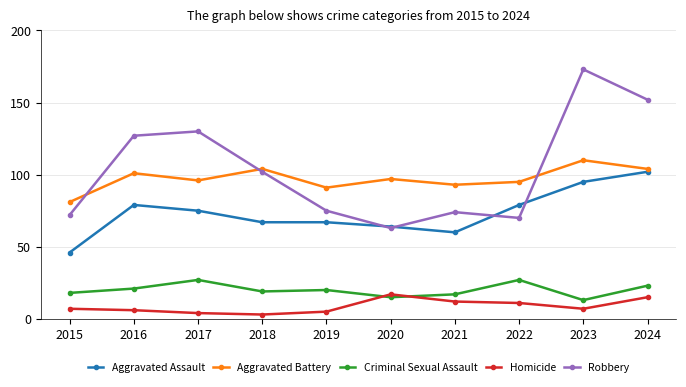

What is the greatest value displayed?

173